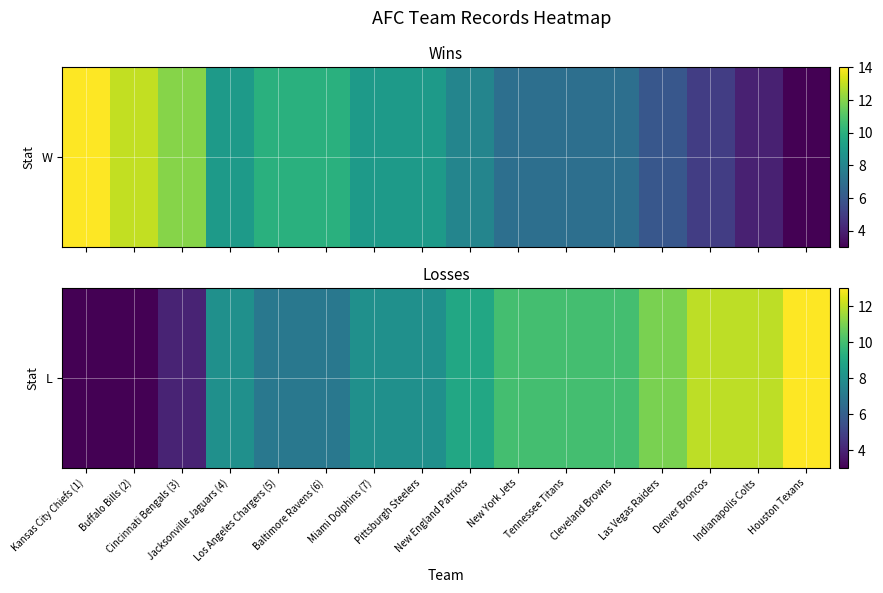

How many values are below 9?

8